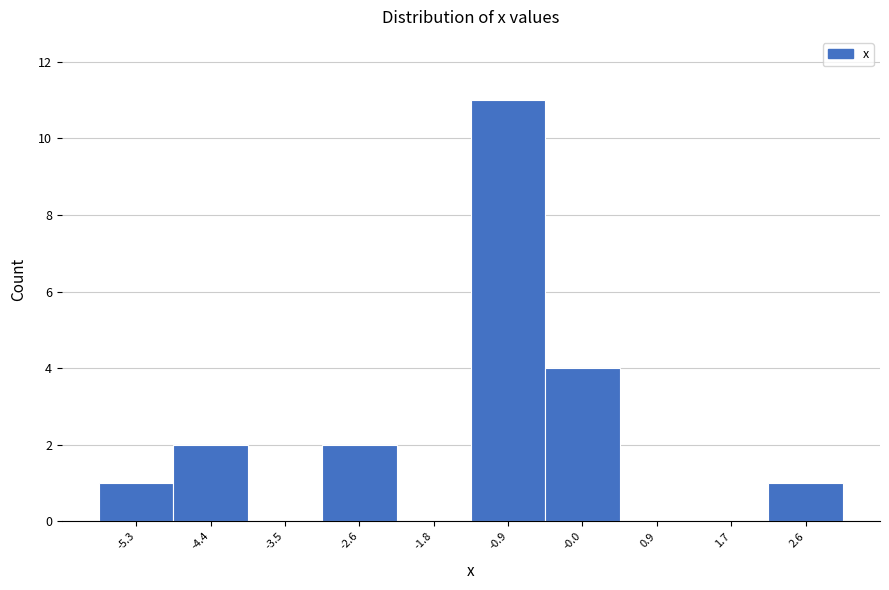

Over which range of the x-axis is the bar tallest?

-1.3 to -0.4